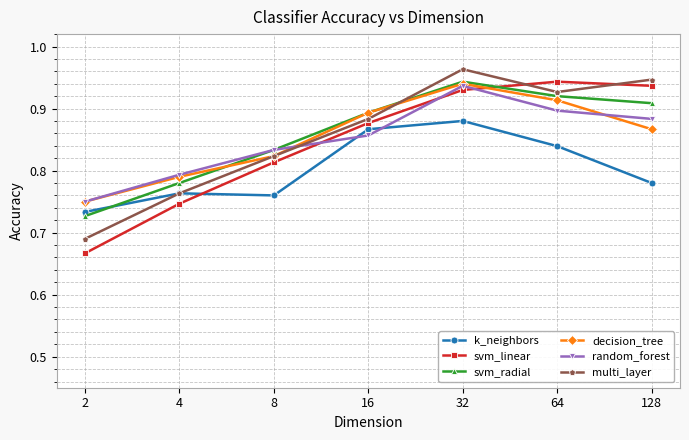

What are all the series names shown in the legend?

k_neighbors, svm_linear, svm_radial, decision_tree, random_forest, multi_layer